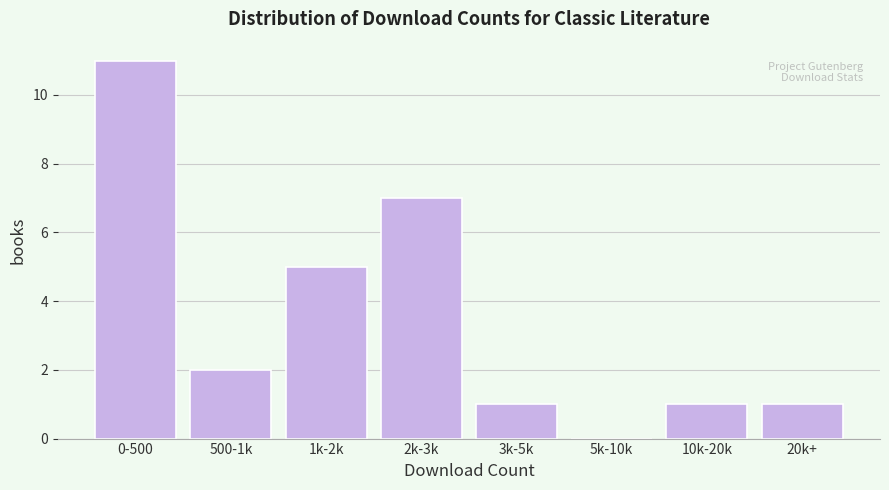

Reading right to left, transcribe all the data shown in this chart.

20k+=1	10k-20k=1	5k-10k=0	3k-5k=1	2k-3k=7	1k-2k=5	500-1k=2	0-500=11